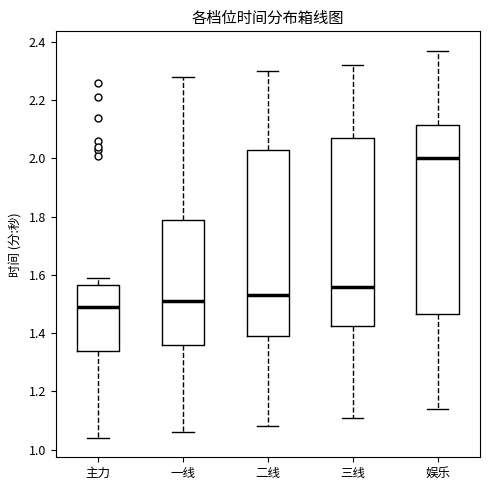

Where does the upper whisker of the box for 娱乐 end on the y-axis? The values are not printed on the chart, so give them approximately, as read against the axis.

2.38